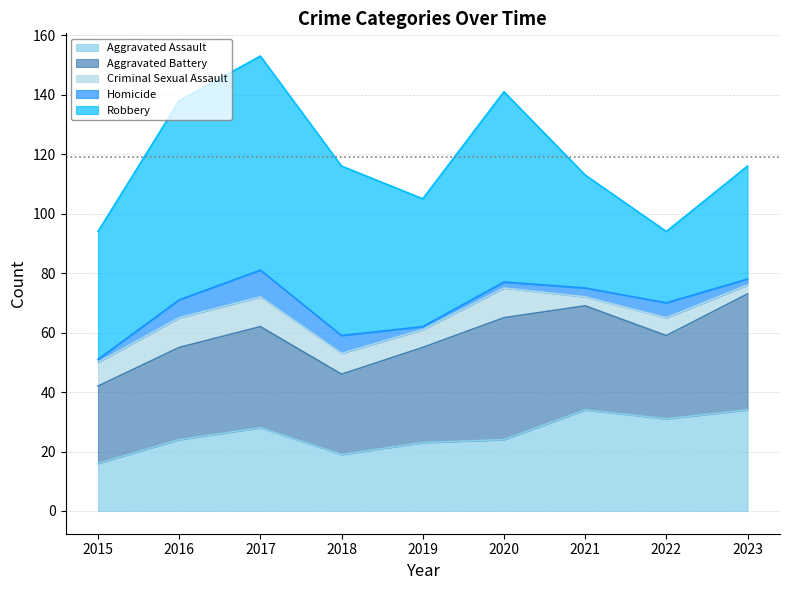

What is the difference between the highest and lowest values at 2023?

37